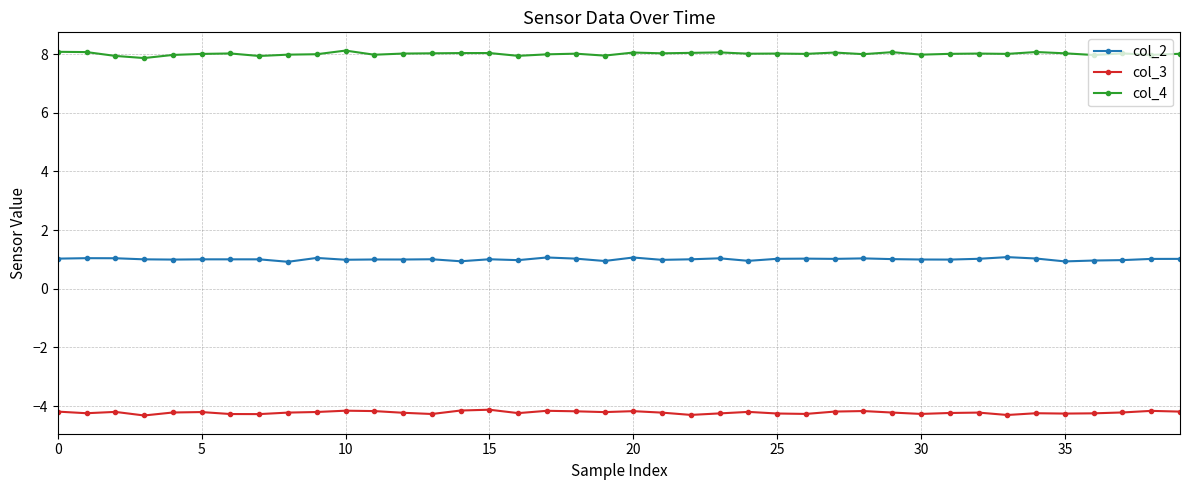

True or false: col_3 has more than 0 points higher than both neighbors.

True